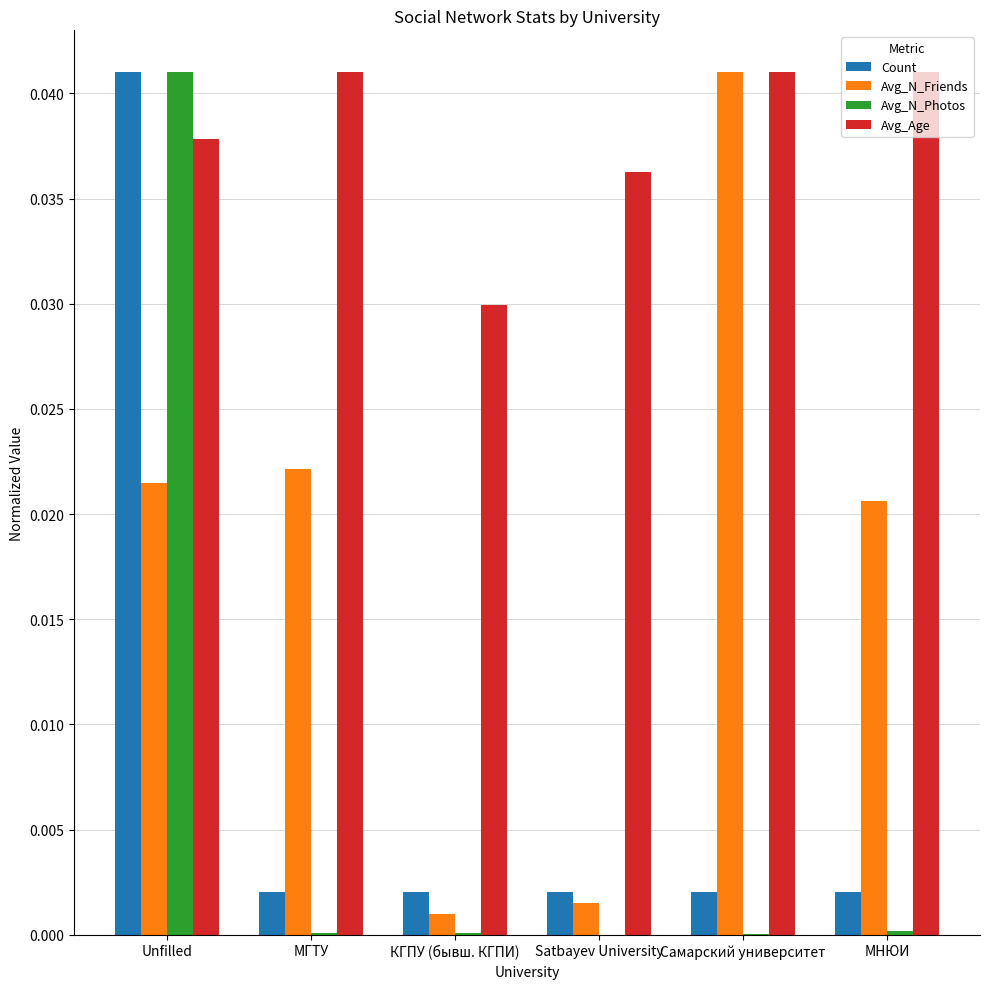

Is it true that Avg_N_Photos equals 0.0 at МНЮИ?

True